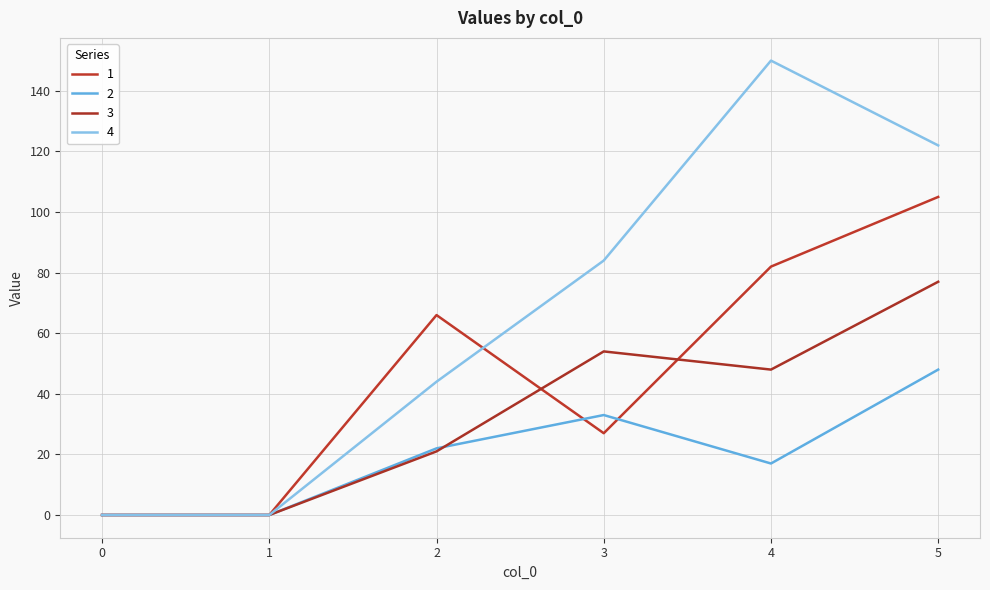

Where is the first local maximum for 1?

2